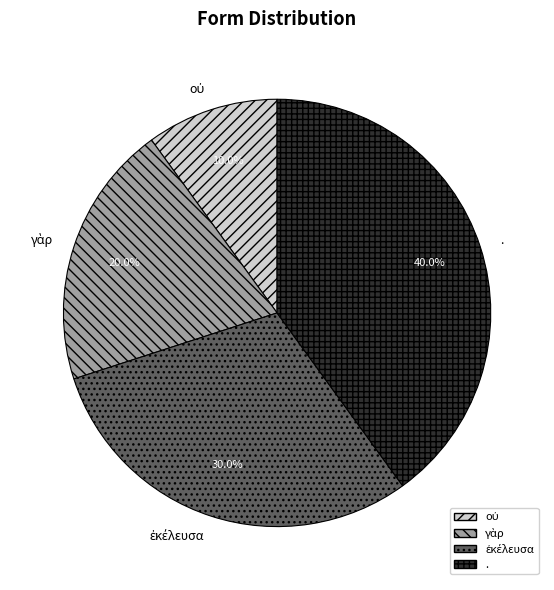

What is the largest slice in the pie chart?

.